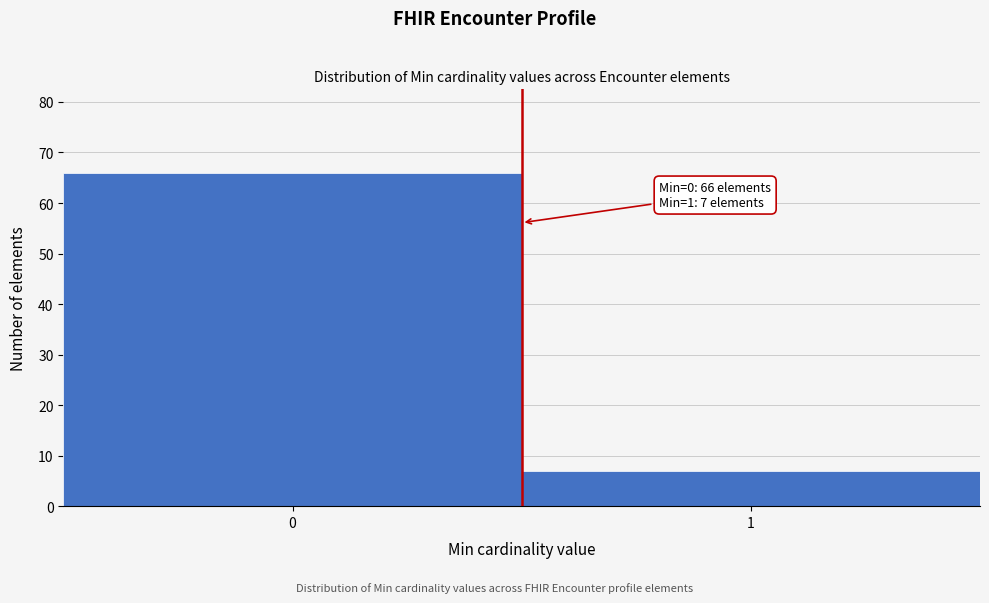

Reading left to right, what are all the values shown in this chart?

66	7